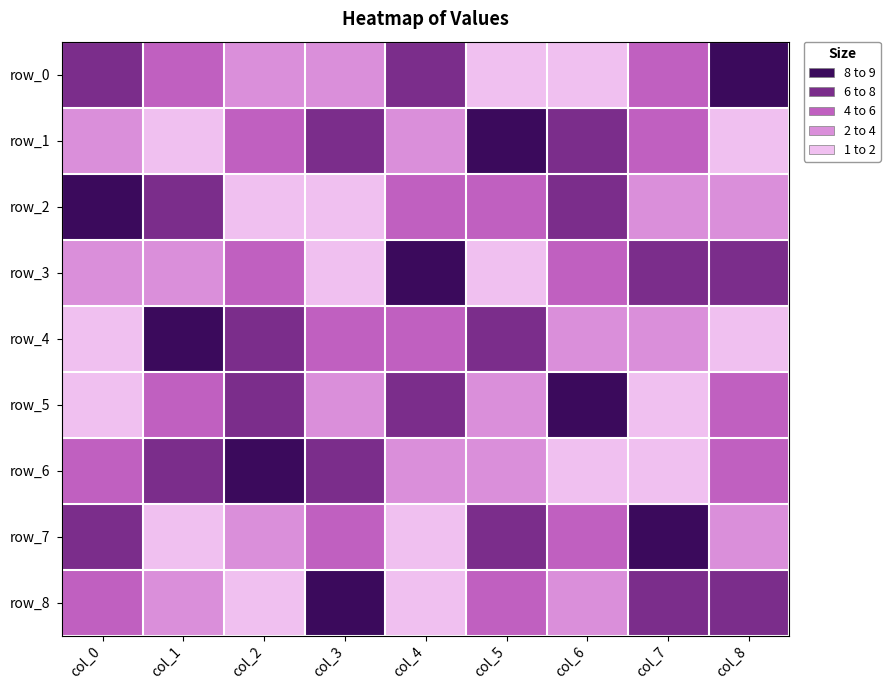

What is the sum of all row_4 values?

45